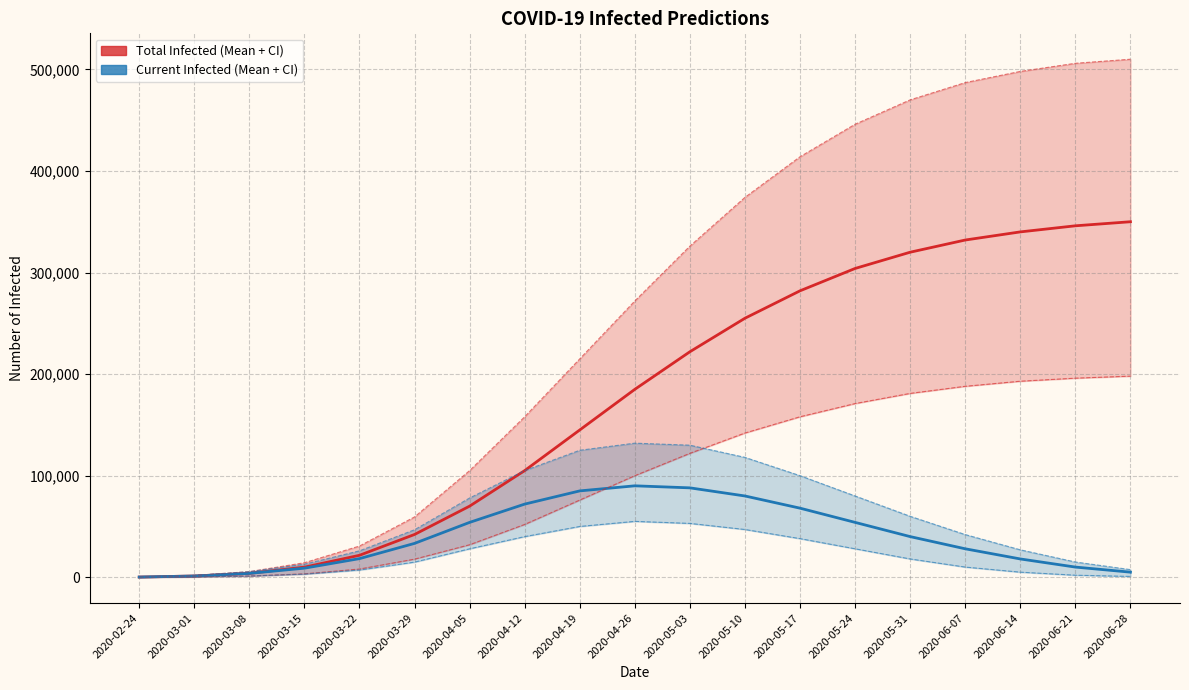

What is the label of the 6th point from the left?

2020-03-29